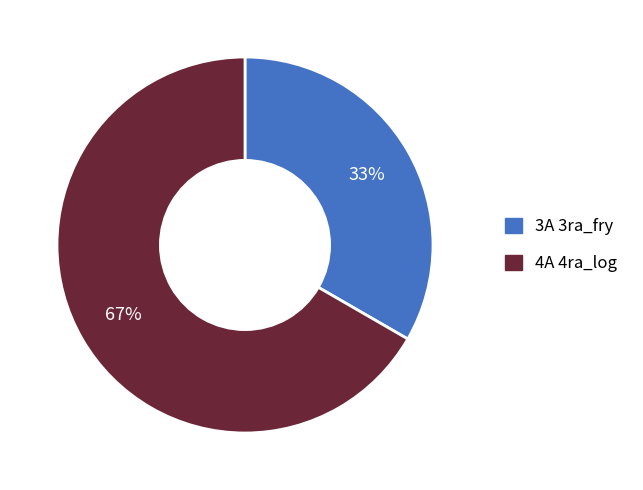

To the nearest percent, what is the average slice percentage?

50%